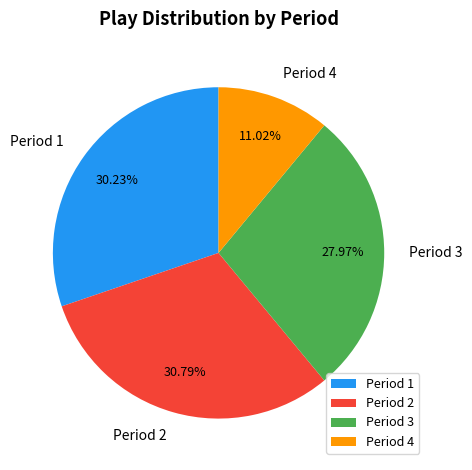

Count the number of slices in the pie.

4